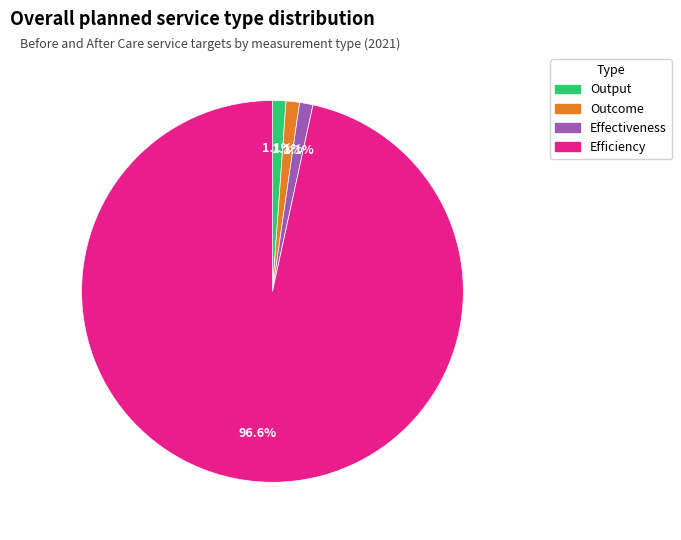

The Effectiveness slice represents 1% of the pie. True or false?

True